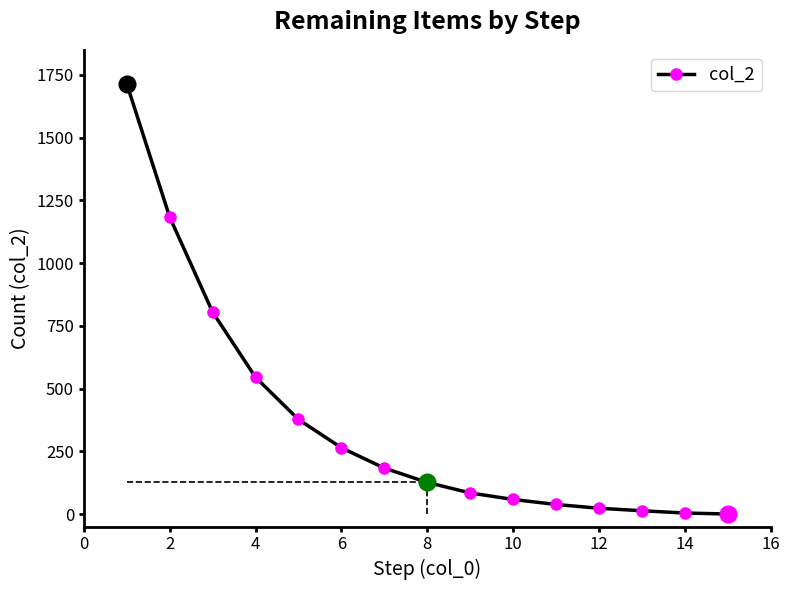

How many data points are less than 126?

7